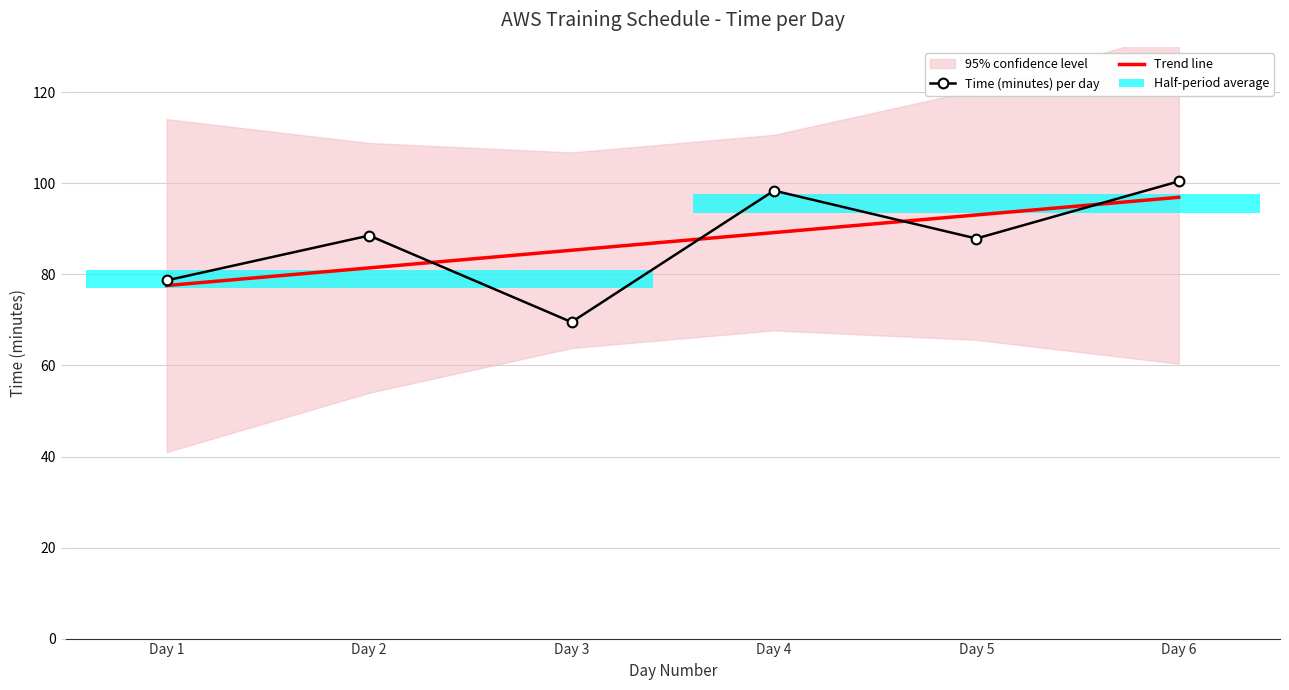

Reading right to left, what are all the values shown in this chart?

Time (minutes) per day: 100.5	87.9	98.4	69.5	88.5	78.7
Trend line: 96.9	93.1	89.2	85.3	81.4	77.6